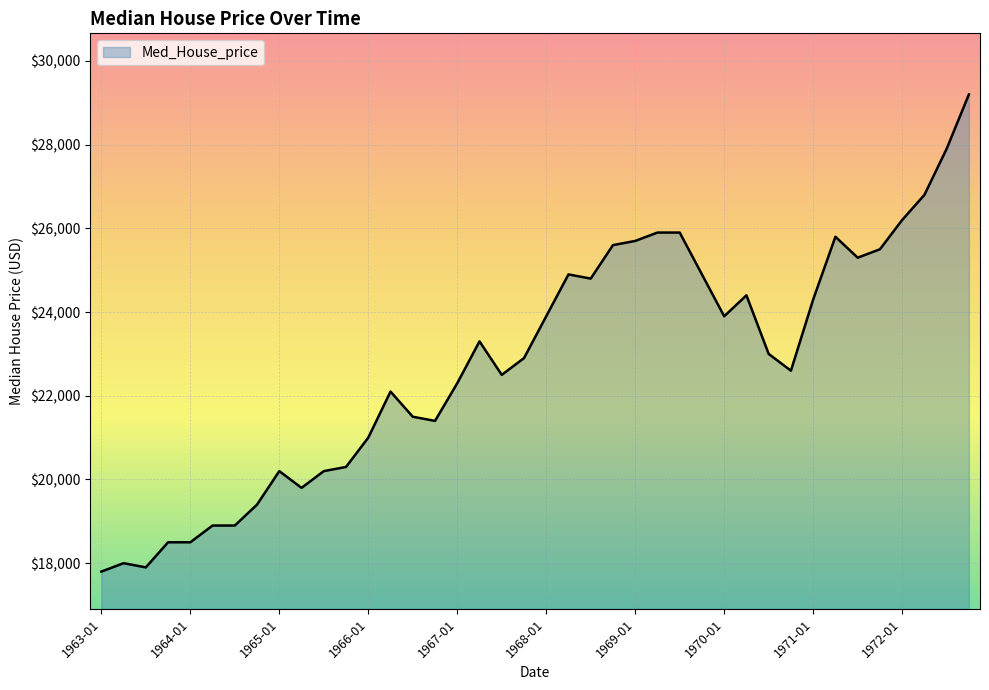

What is the difference between the second highest and second lowest values?

10000